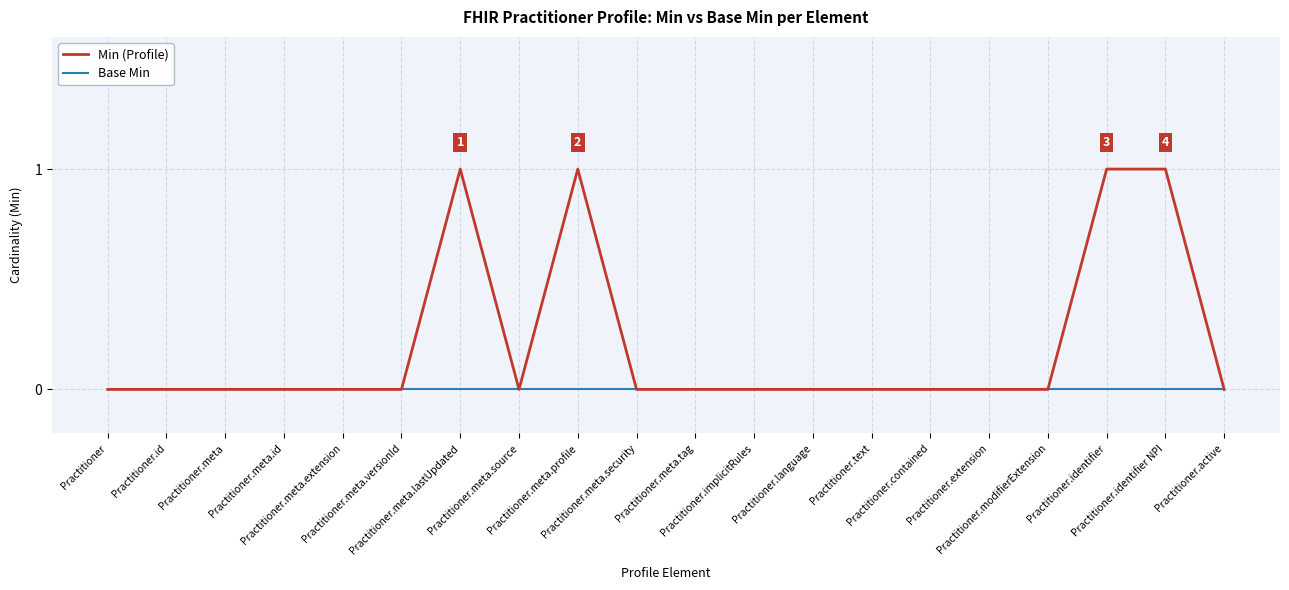

Which series has the largest range (max minus min)?

Min (Profile)